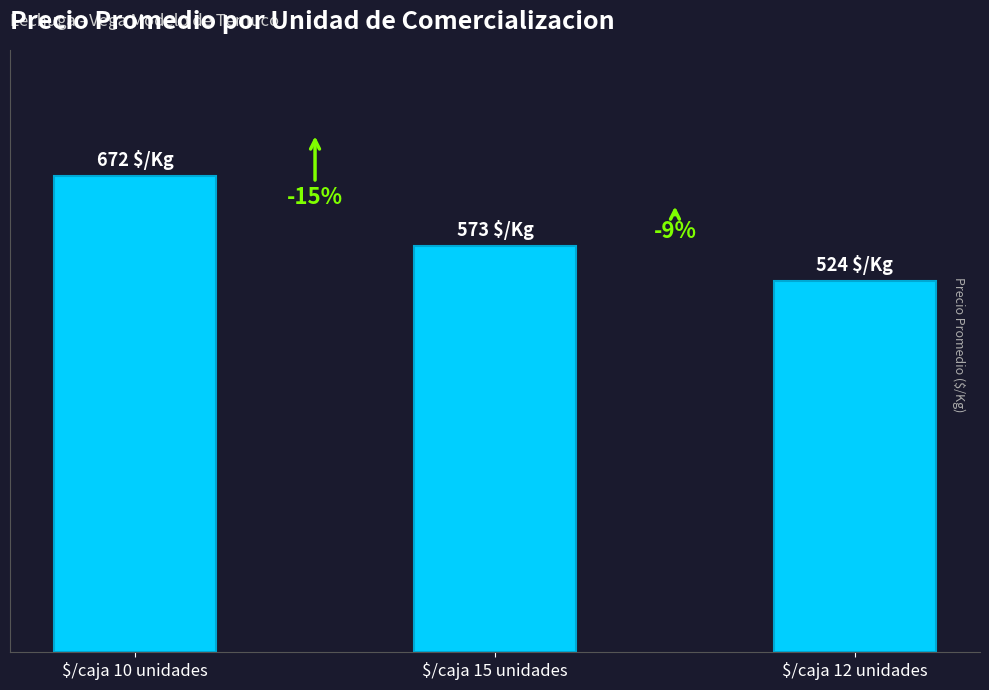

Are the bars horizontal?

No